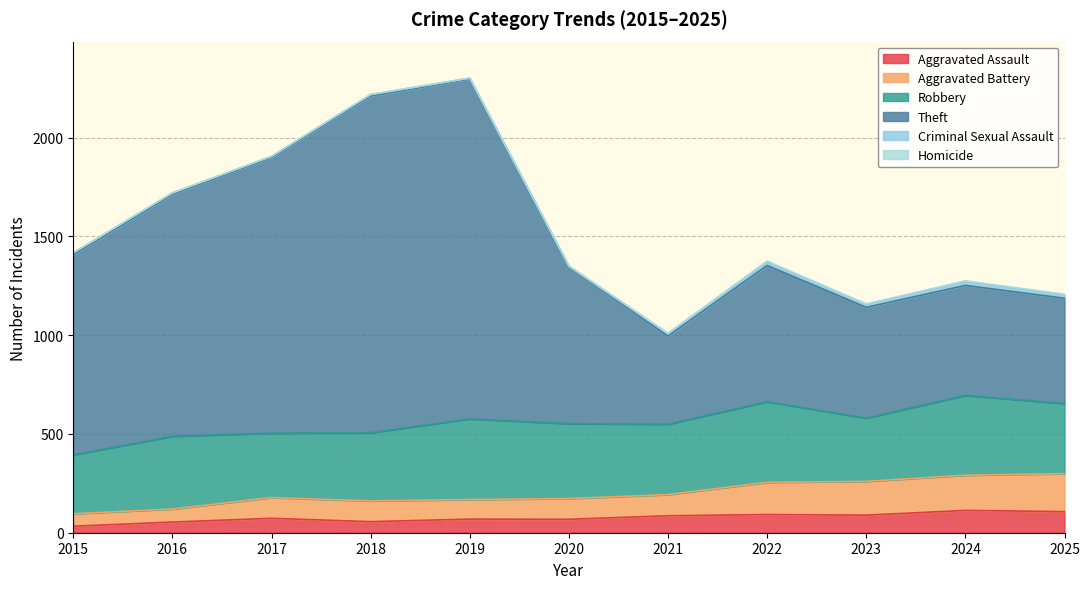

Does the chart have visible grid lines?

Yes